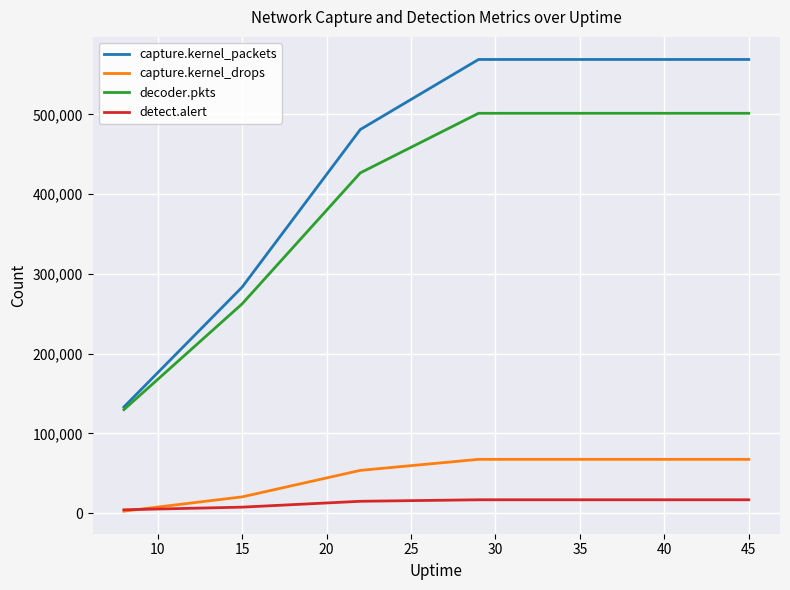

Which series has the widest spread of values?

capture.kernel_packets